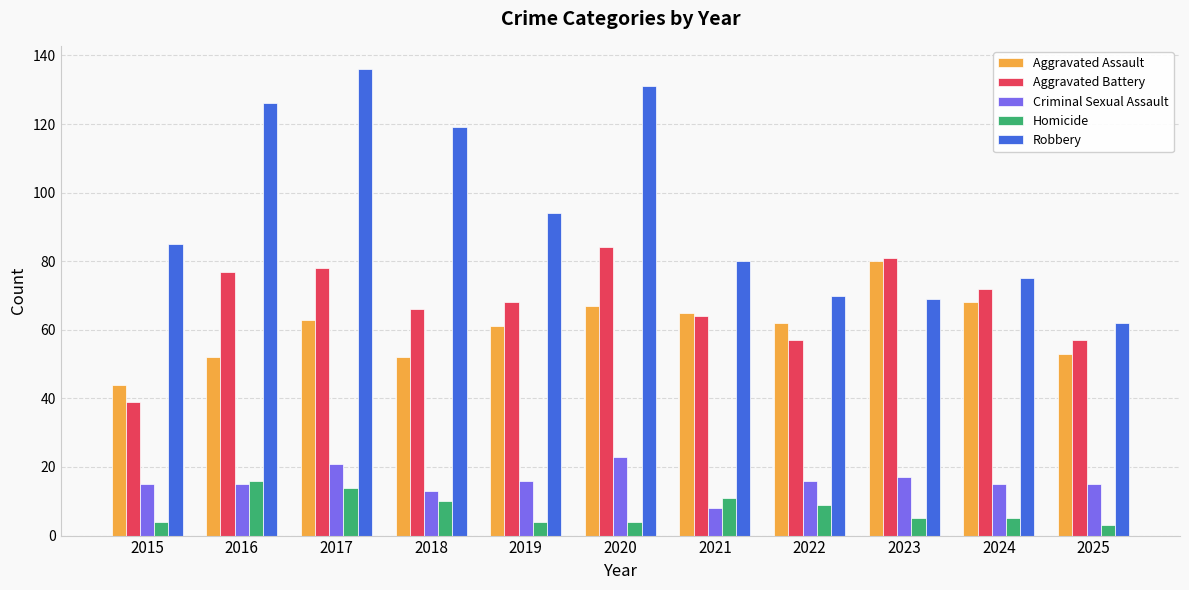

What is the lowest value of the Robbery series?

62